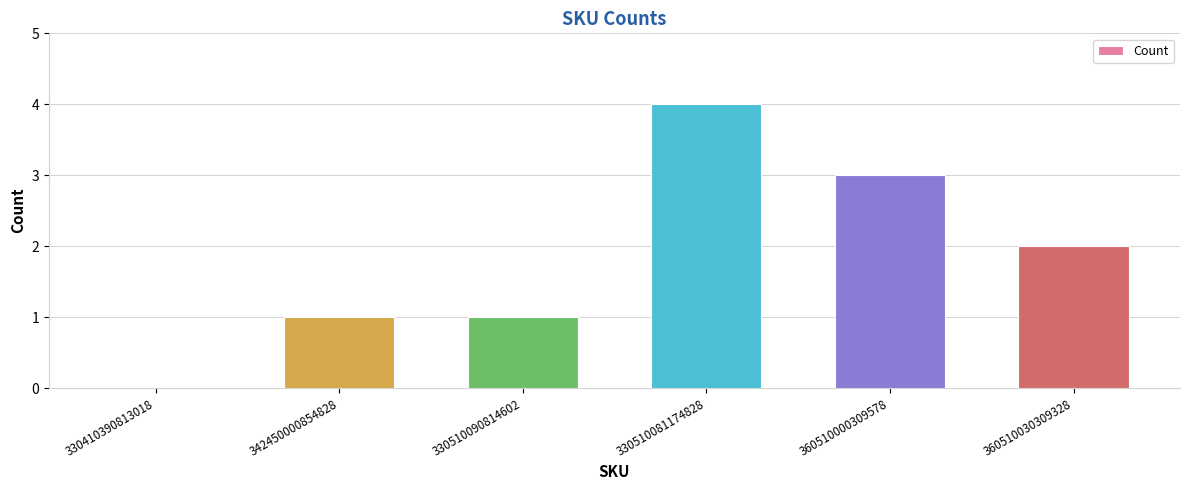

How many series are shown in this chart?

1